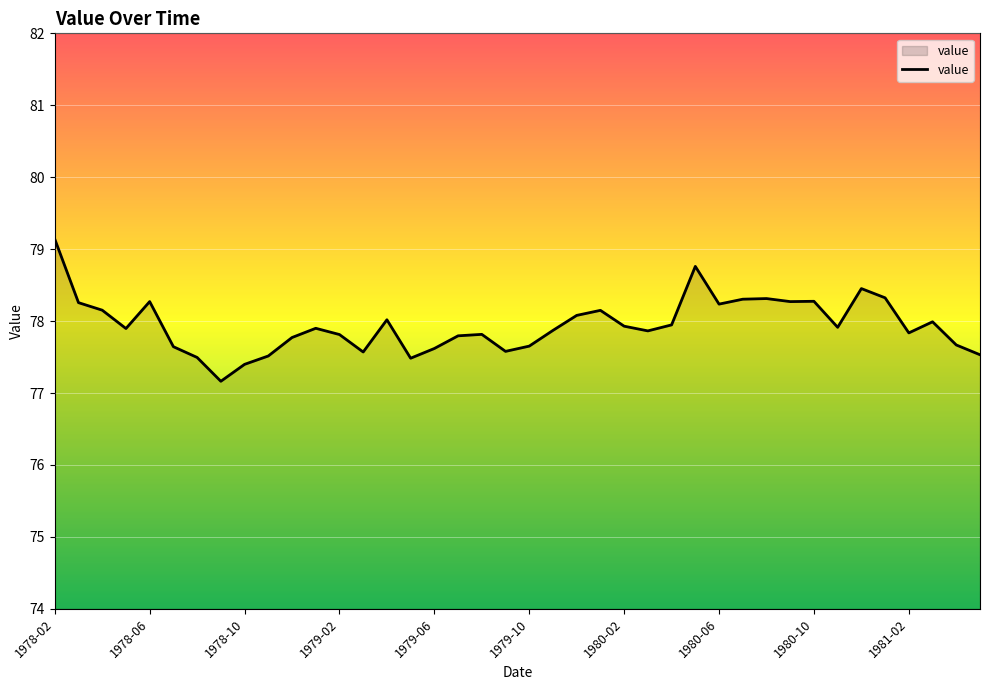

What is the maximum value shown in the chart?

79.1